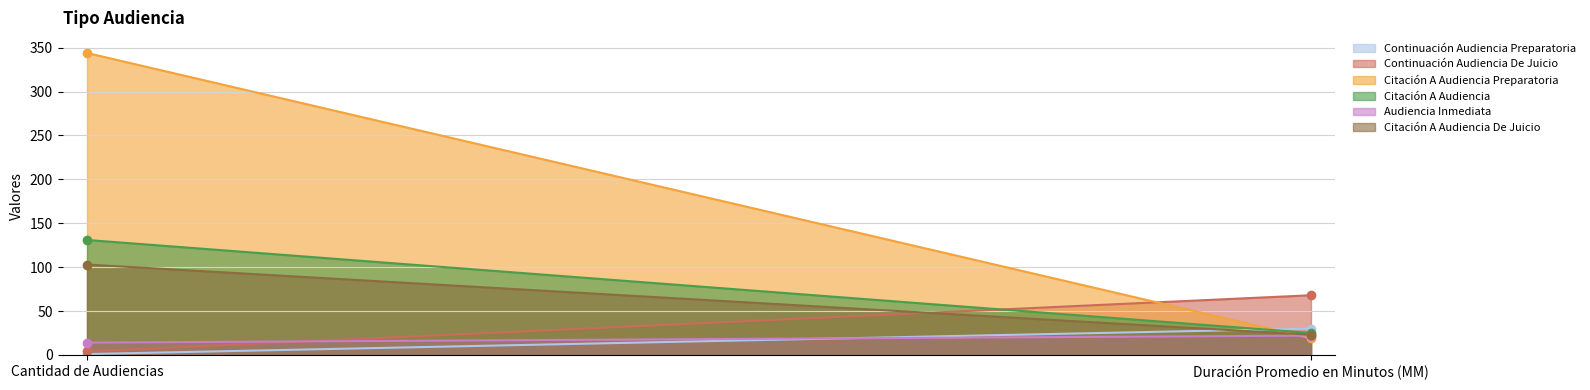

Which series has the largest total across all categories?

Citación A Audiencia Preparatoria